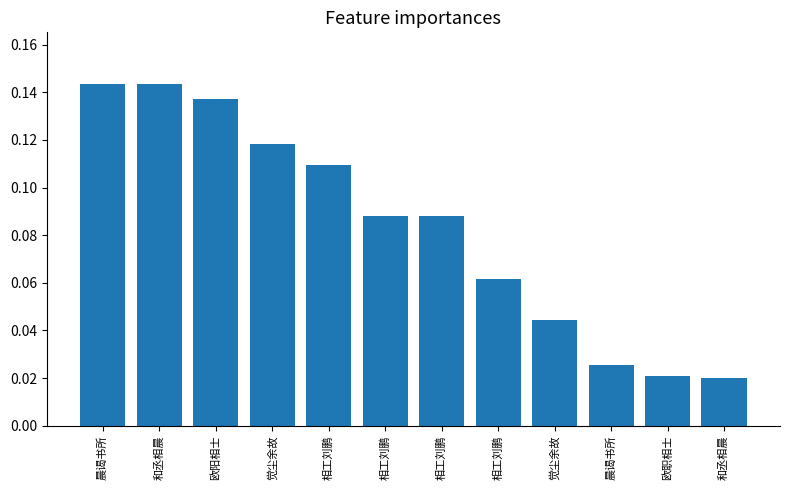

How many bars are there in total?

12